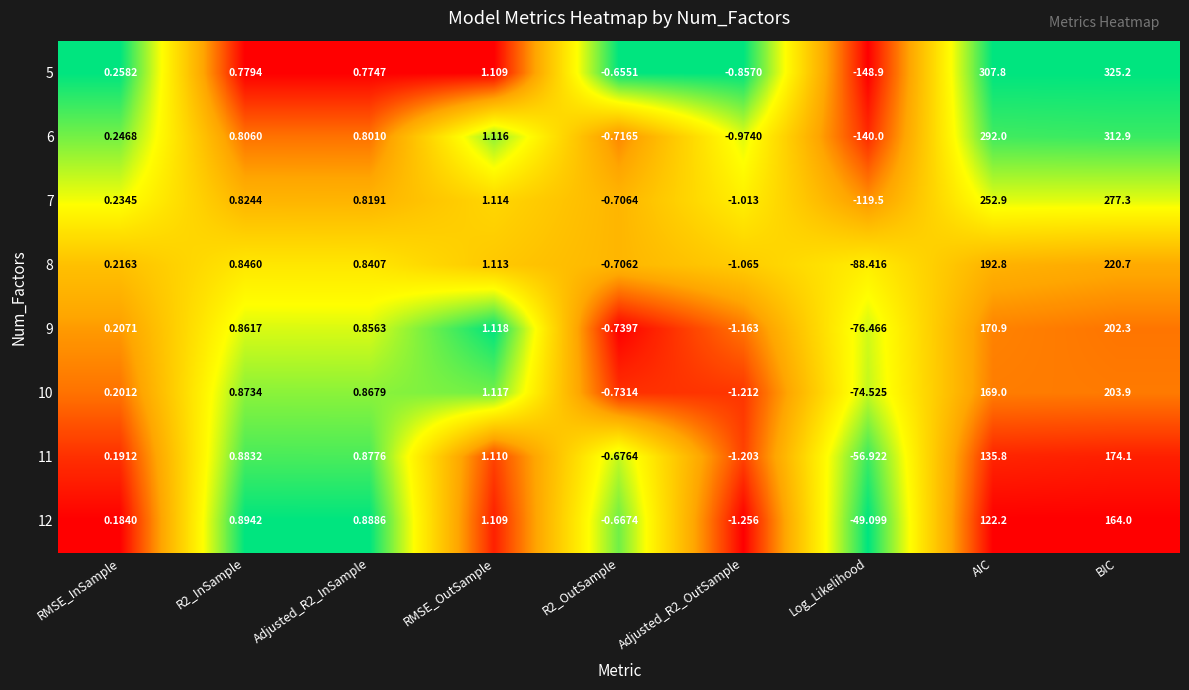

List the series in order of their peak value, highest first.

5, 6, 7, 8, 10, 9, 11, 12